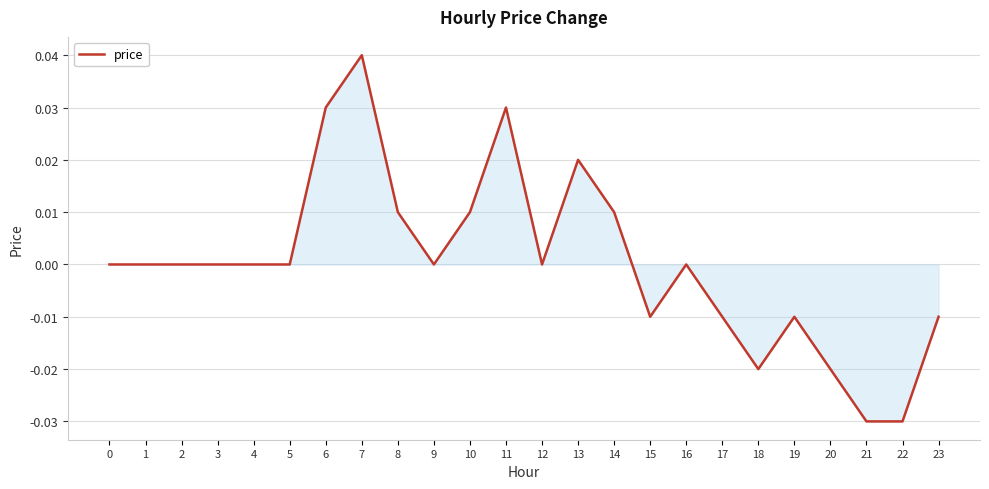

The chart shows a value of 0.0 at 4. True or false?

True